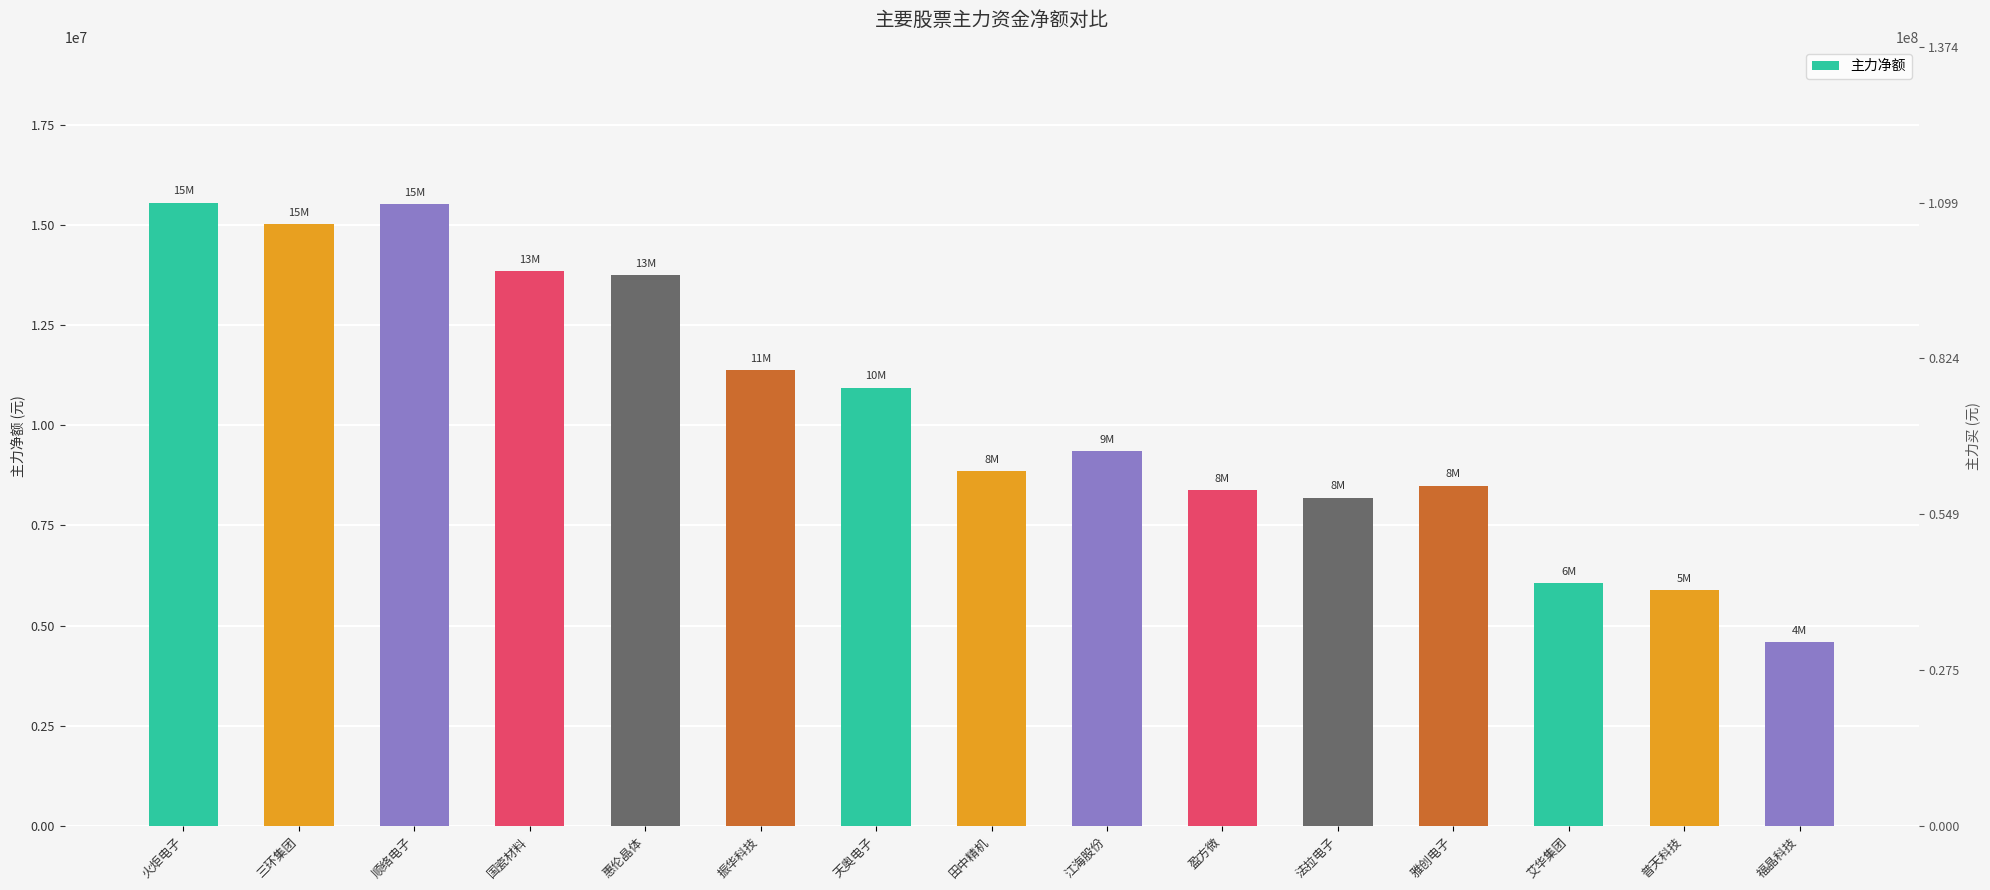

How many data points does each series have?

15